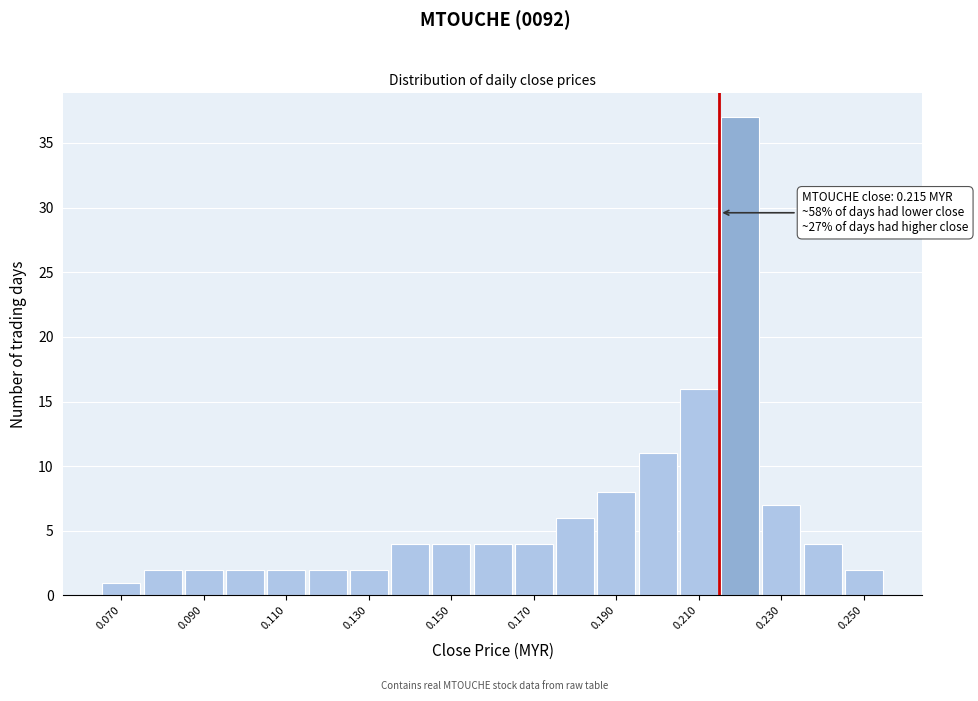

Over which range of the x-axis is the bar tallest?

0.215 to 0.225